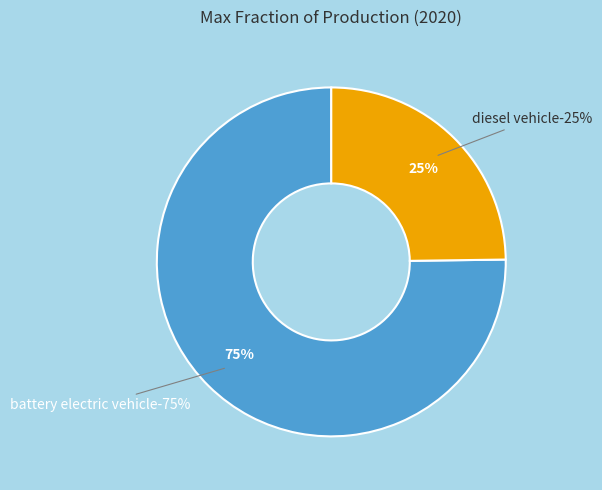

Which category has the biggest portion of the pie?

battery electric vehicle